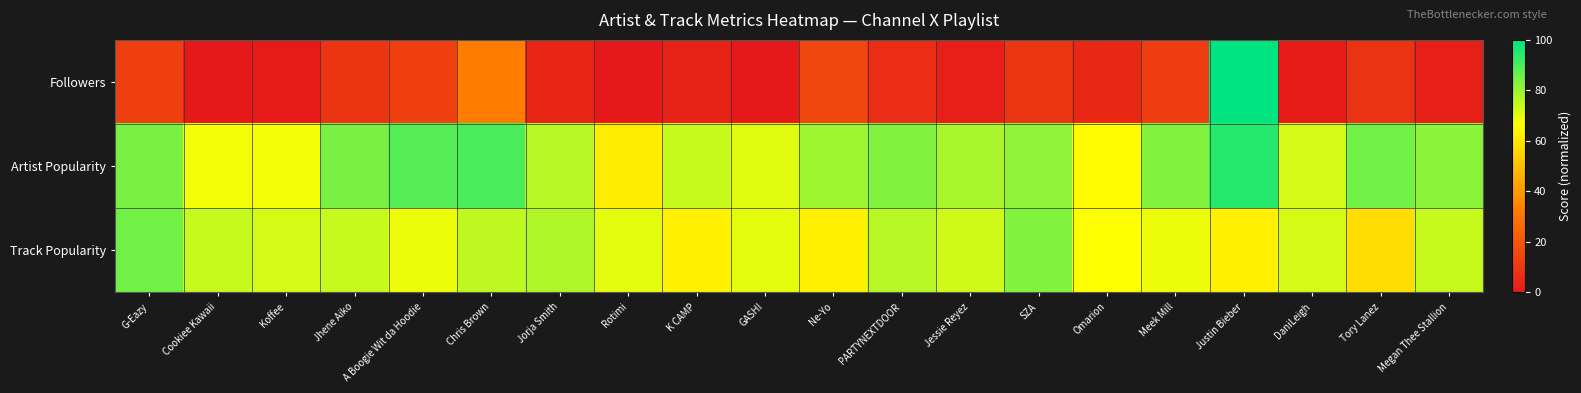

Which series has the largest total across all categories?

Artist Popularity